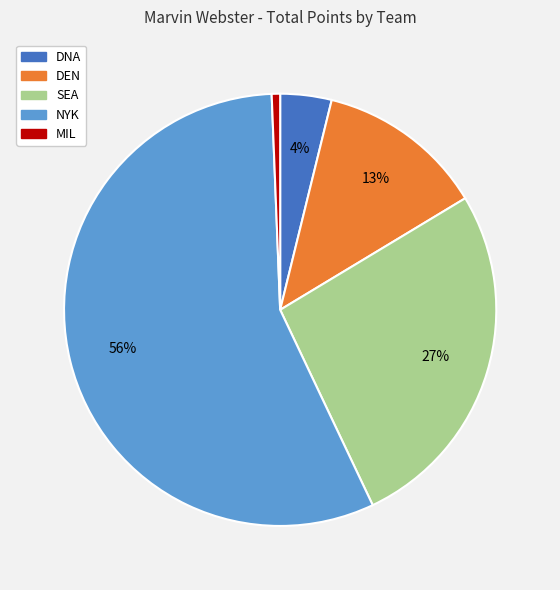

To the nearest percent, what is the difference between the DEN and DNA slice percentages?

9%